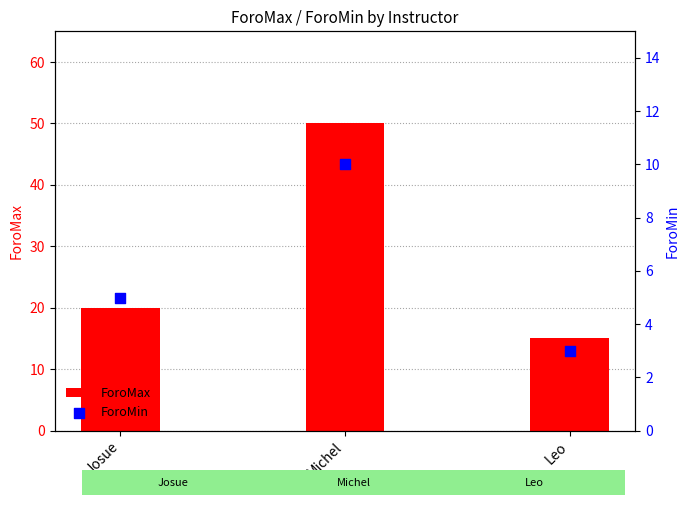

At which category is the sum across all series the highest?

Michel